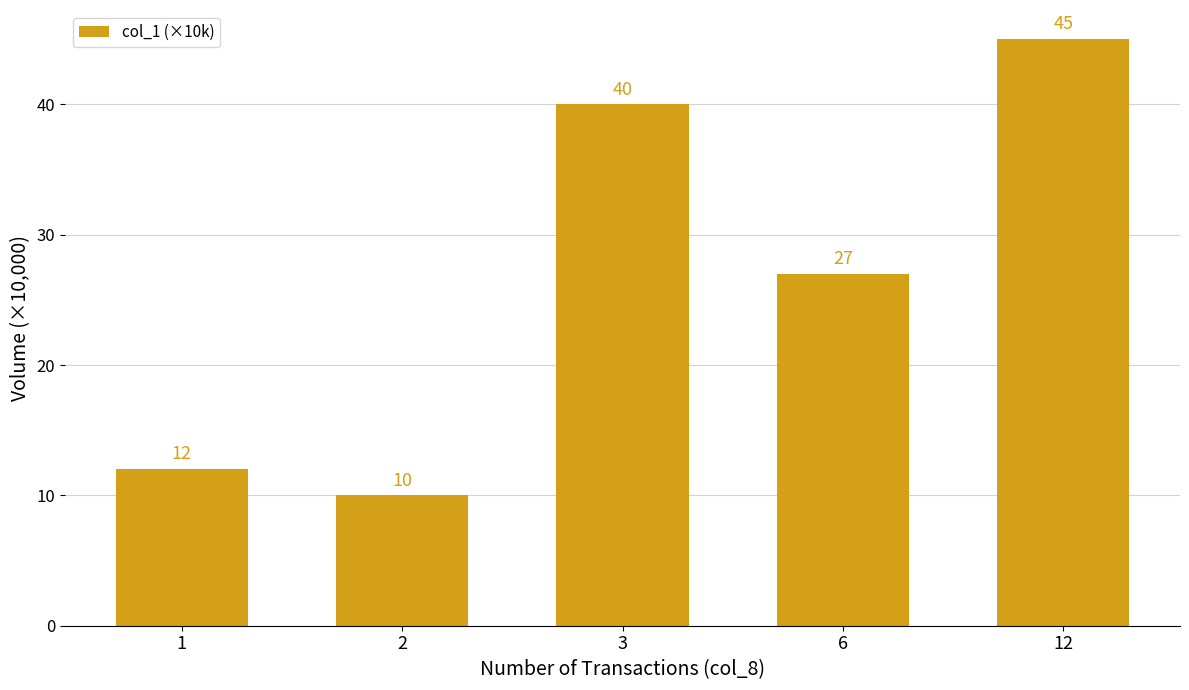

What is the sum of all values?

134